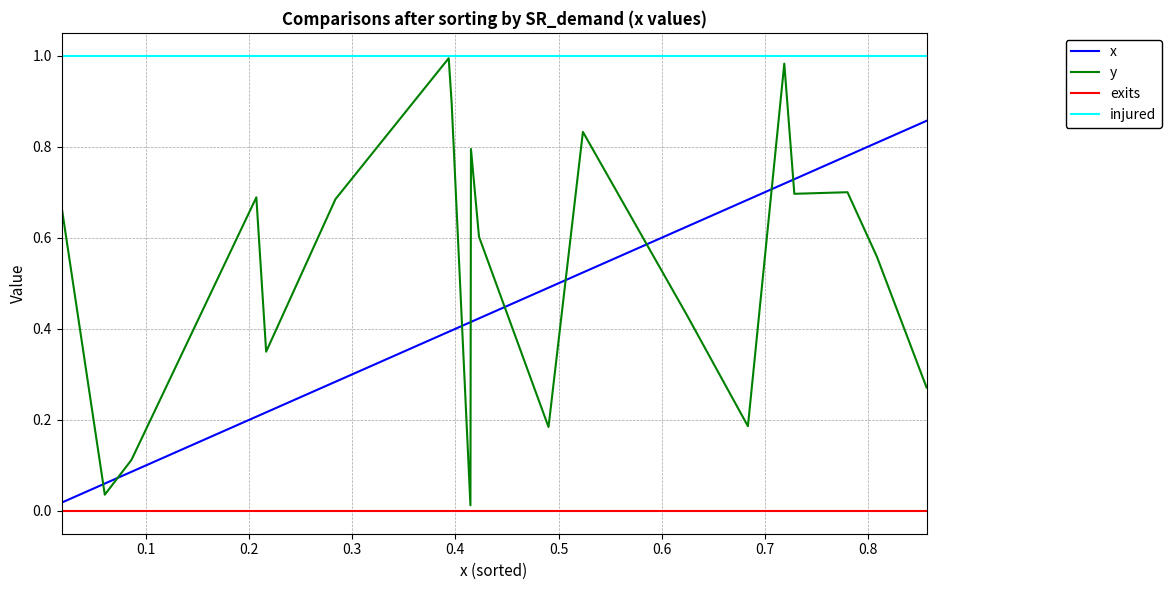

True or false: y and x cross at least once.

True